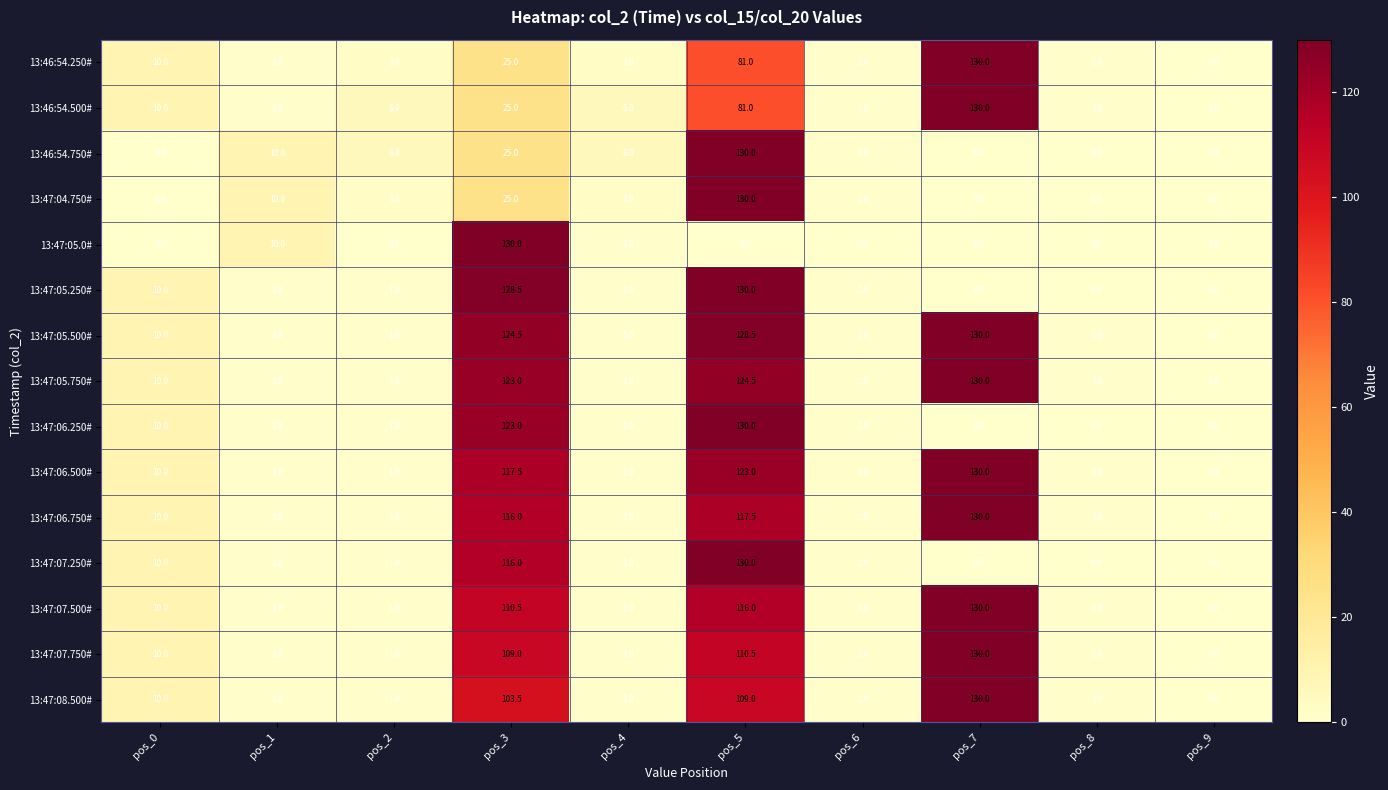

What is the greatest value displayed?

130.0